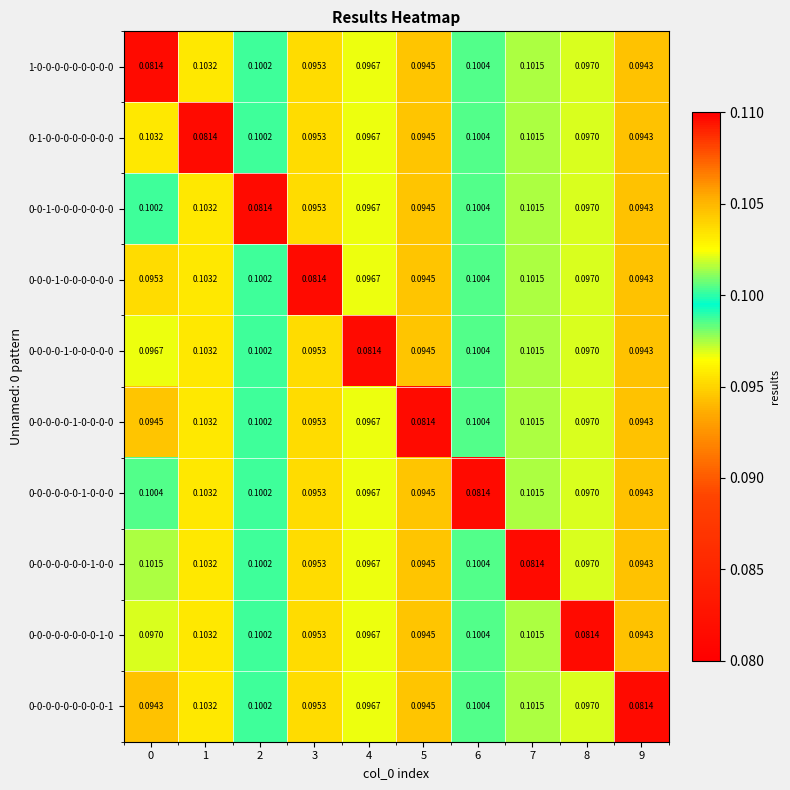

Is the value of 0-0-1-0-0-0-0-0-0-0 at 9 greater than the value of 0-0-0-0-0-0-0-0-0-1 at 7?

No